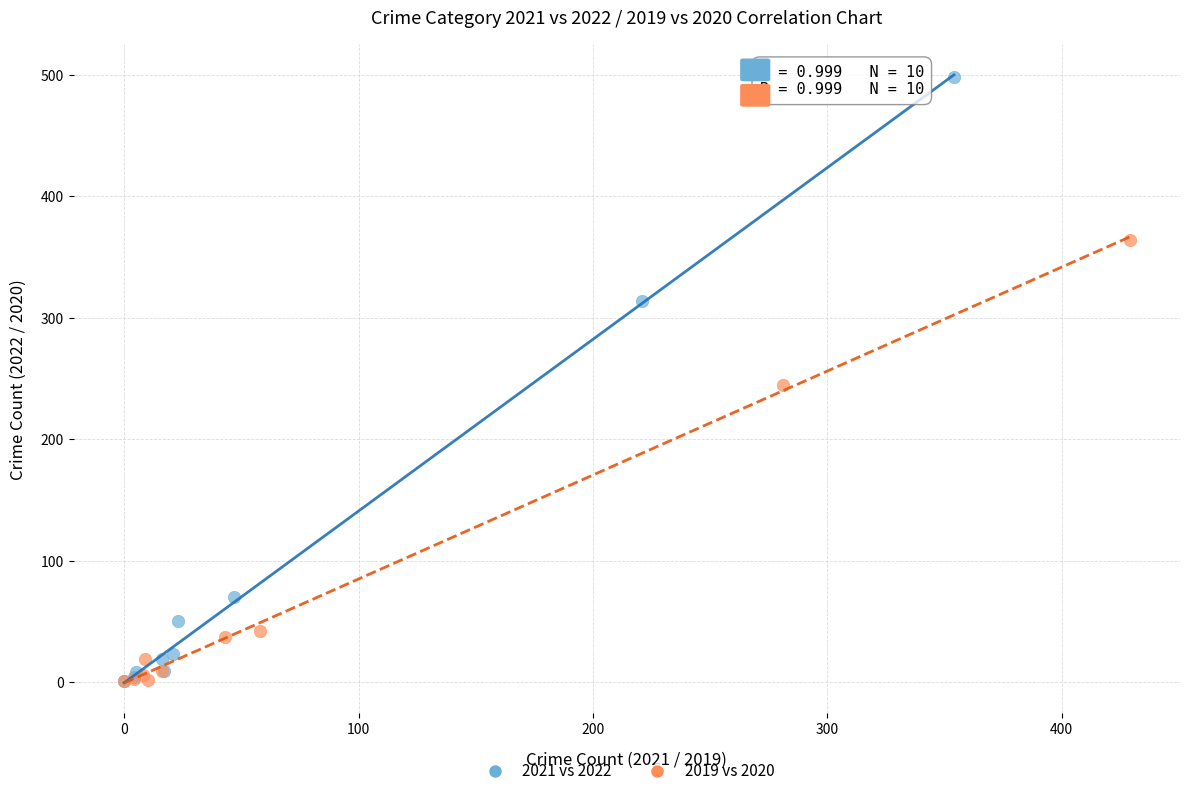

Which series has the largest Y range (max minus min)?

2021 vs 2022